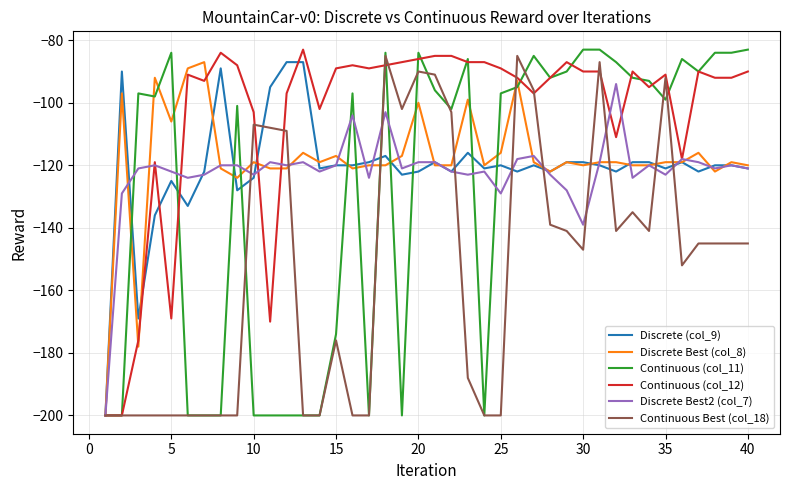

What is the minimum value shown in the chart?

-200